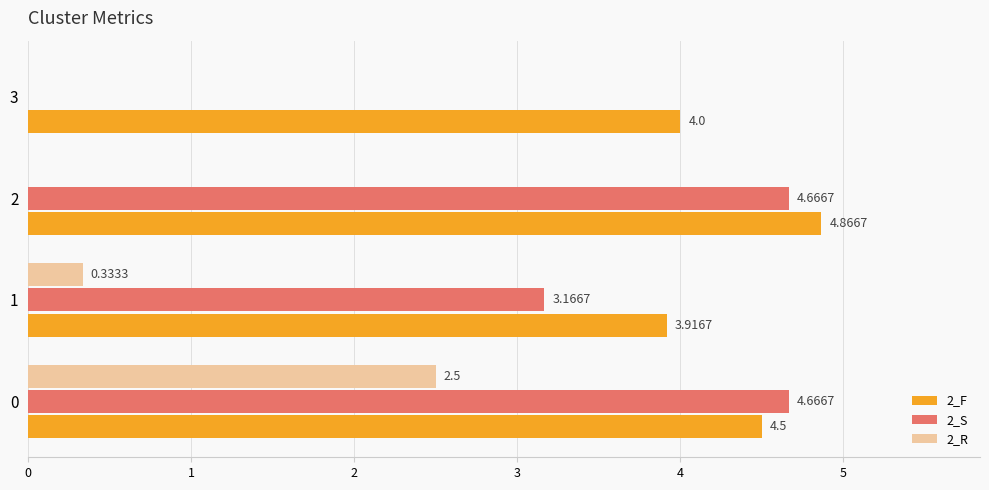

How many data points does each series have?

4